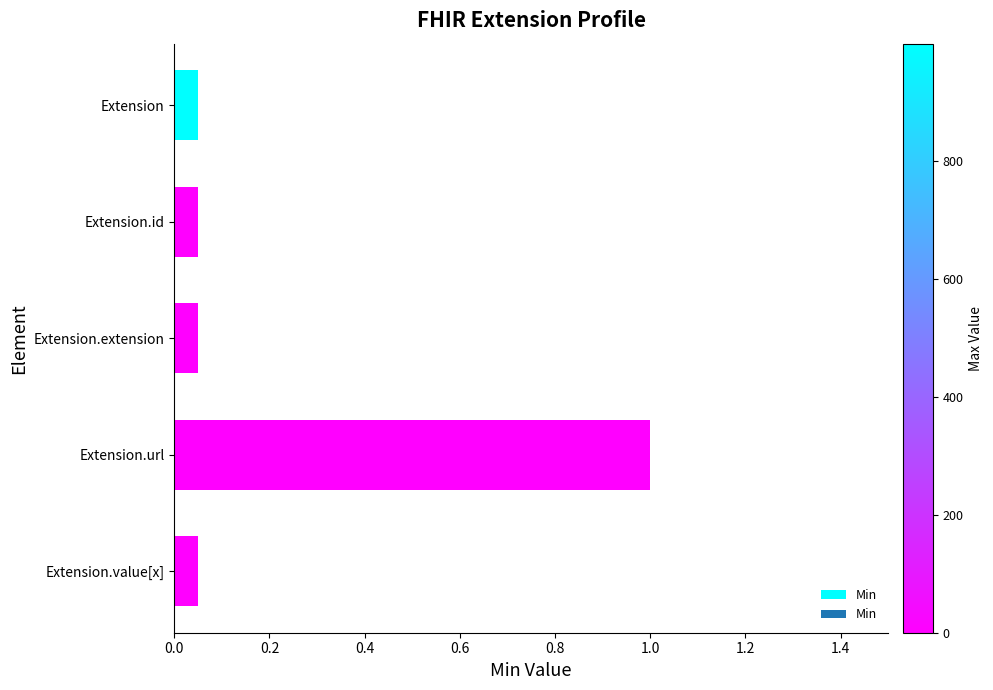

What is the value of the 4th bar from the left?

1